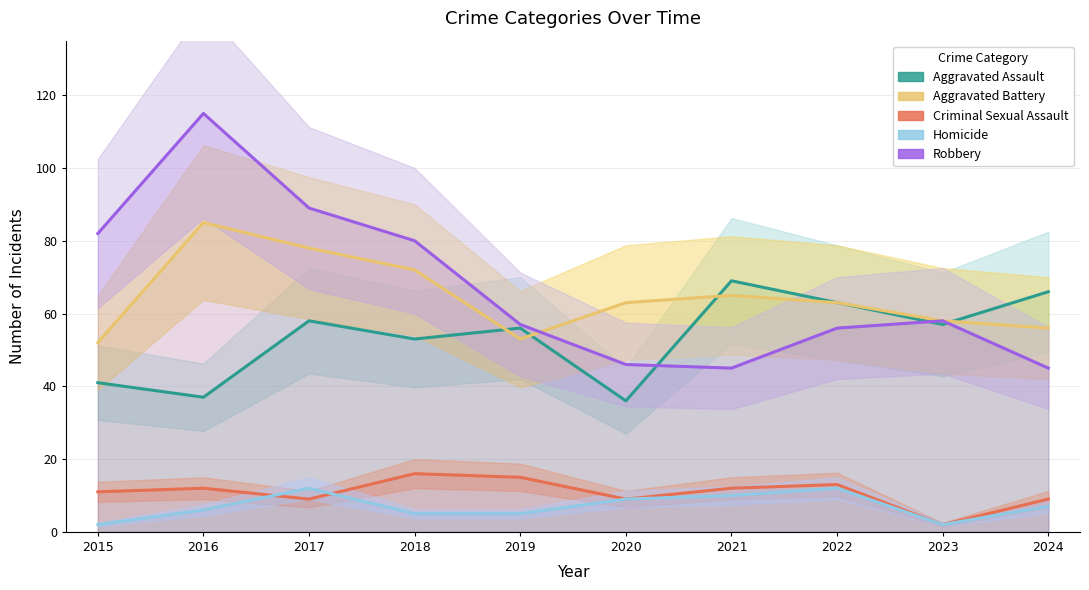

Read the Aggravated Battery value at 2024, to the nearest 5.

55